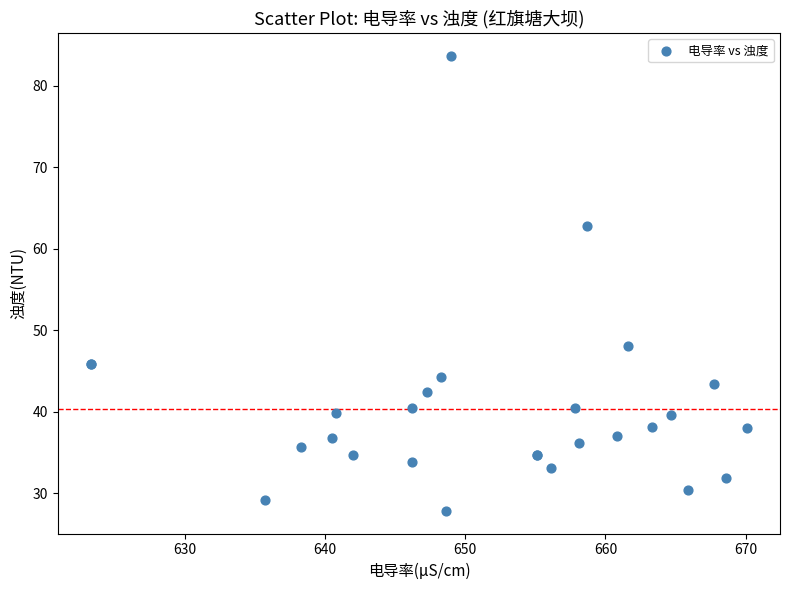

What Y value in the scatter plot is closest to 55?

48.1